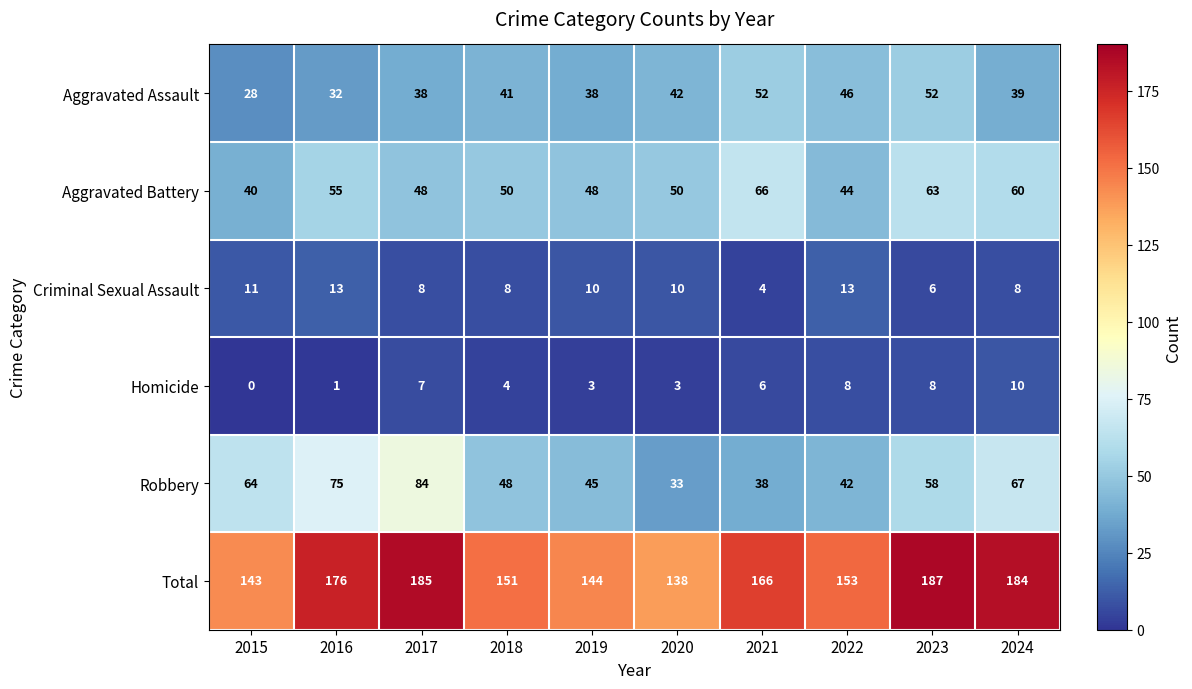

Where does the Criminal Sexual Assault series first go above 10?

2015